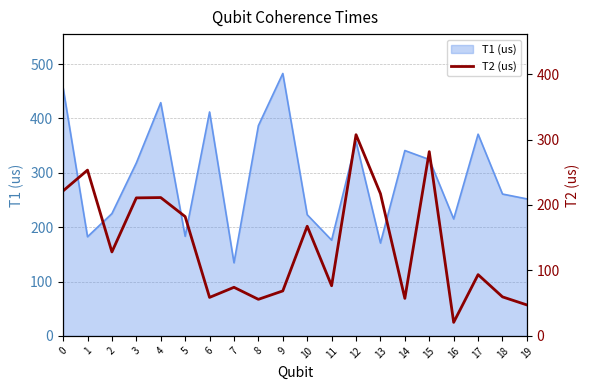

The value of T1 (us) at 19 is 252.0. True or false?

True